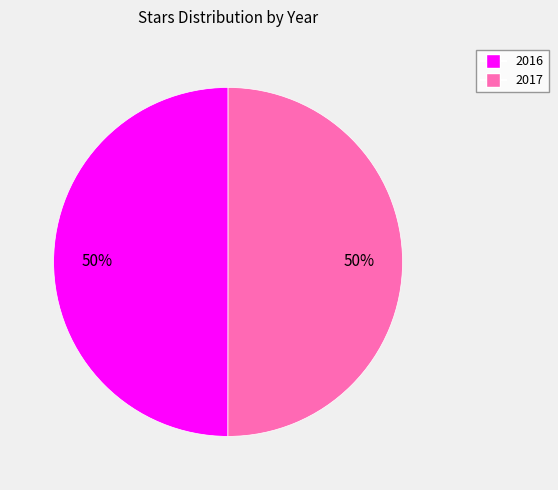

The 2016 slice represents 50% of the pie. True or false?

True